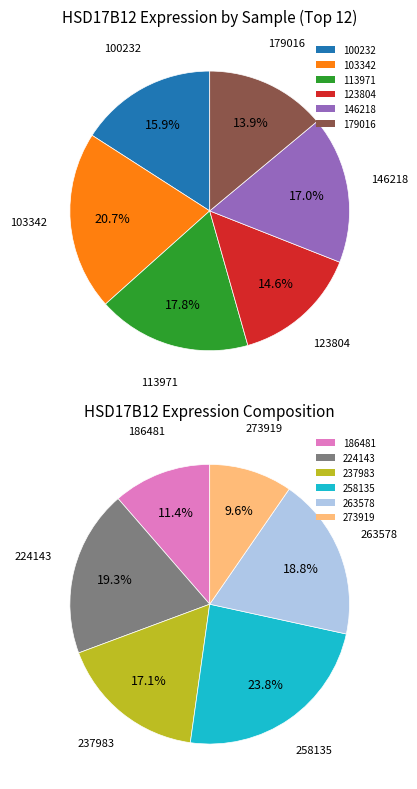

How many slices are in this pie chart?

12